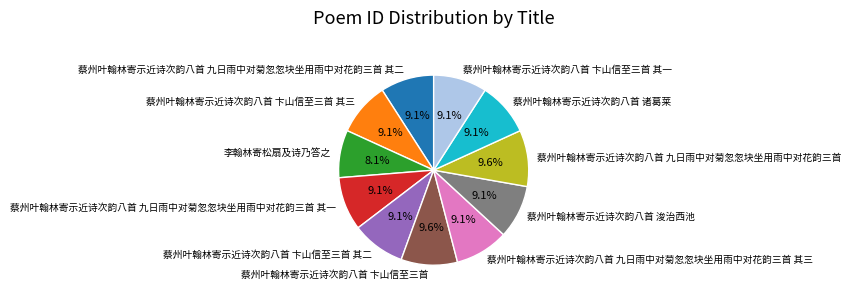

What percentage is the 蔡州叶翰林寄示近诗次韵八首 九日雨中对菊忽忽块坐用雨中对花韵三首 slice, to the nearest percent?

10%